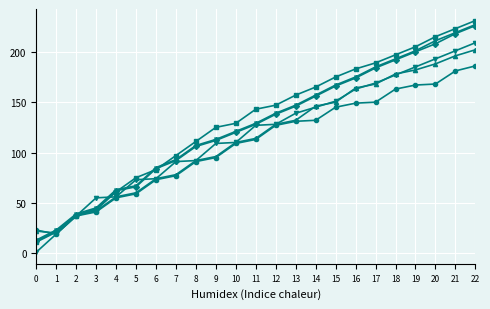

At which category is the sum across all series the highest?

22